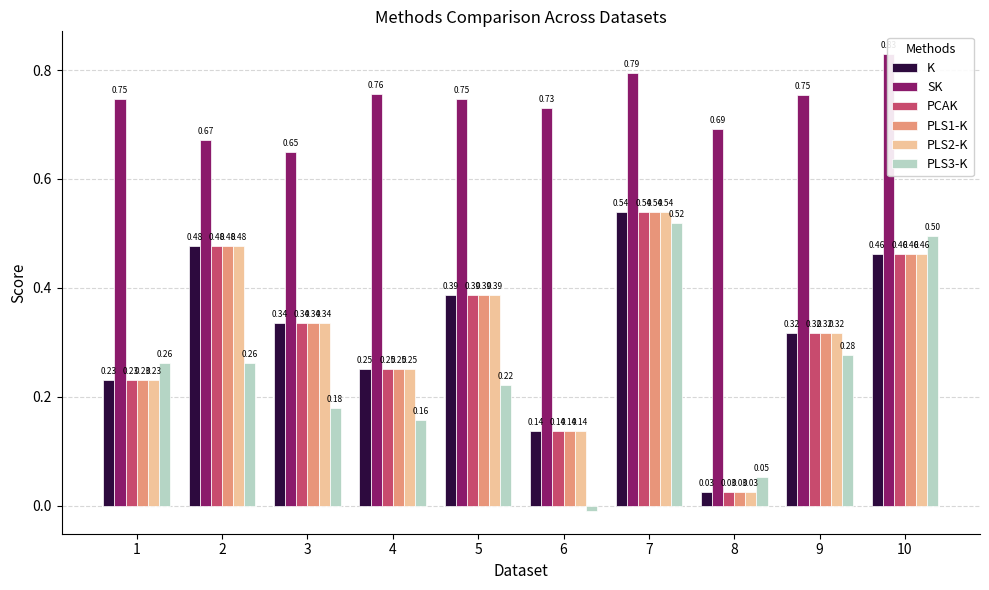

Is it true that PLS3-K equals 0.9 at 10?

False